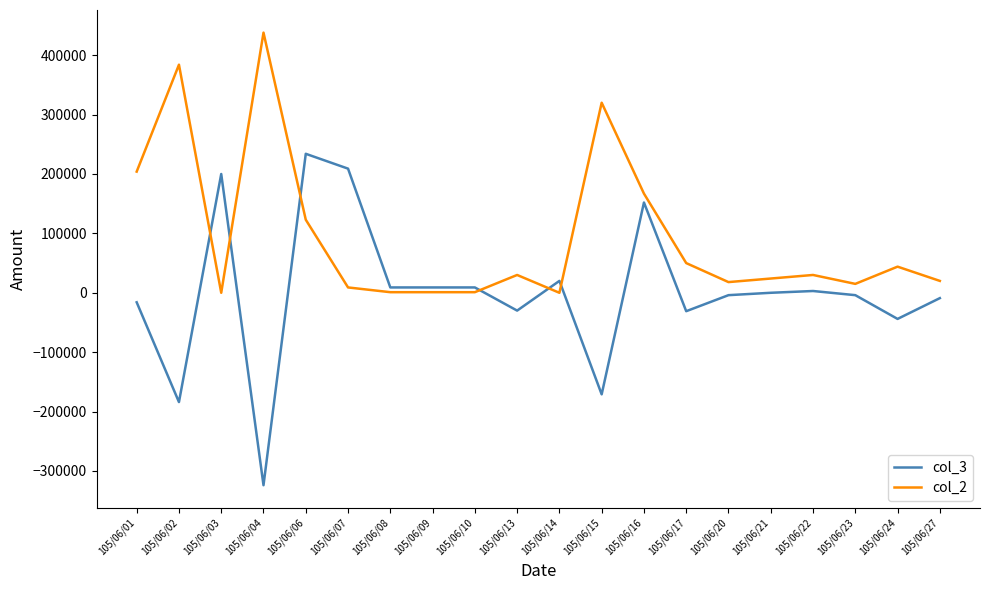

The value of col_2 at 105/06/21 is 24000. True or false?

True